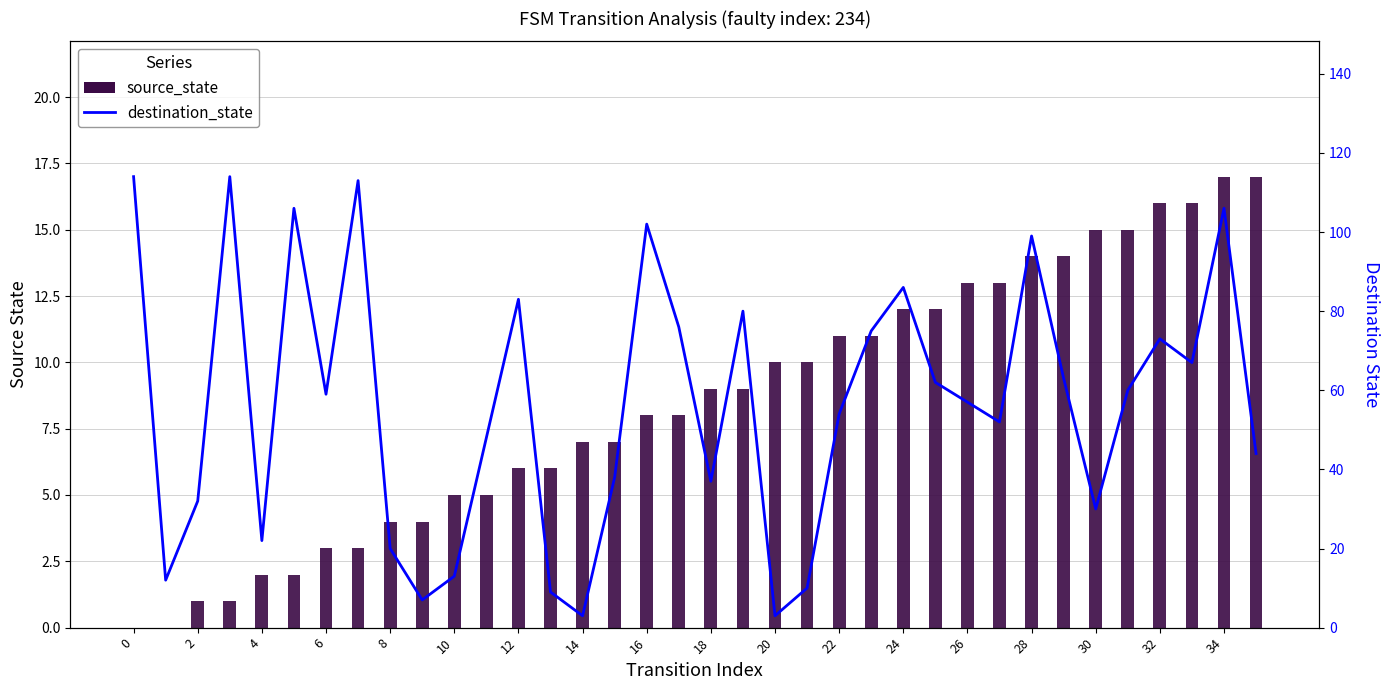

What is the greatest value displayed?

114